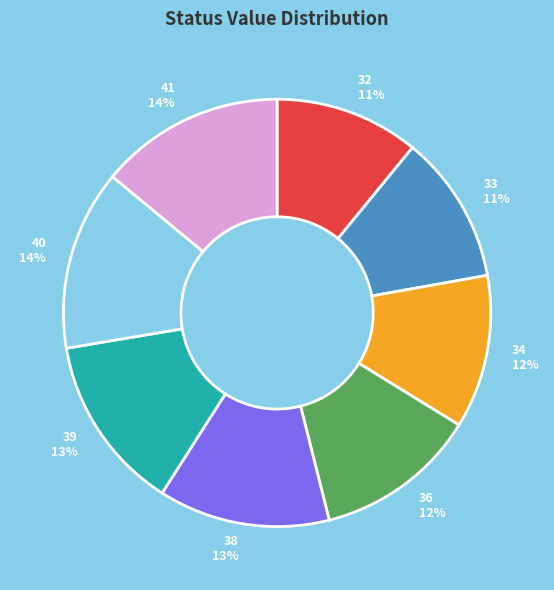

What is the ratio of the value at 36 to the value at 33?

1.1